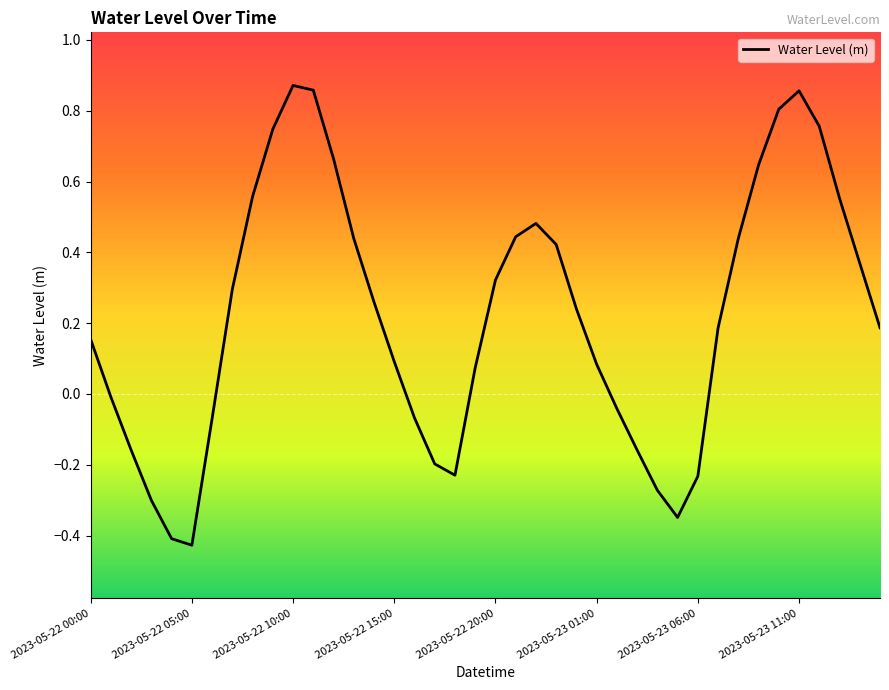

What is the sum of all values?

8.9